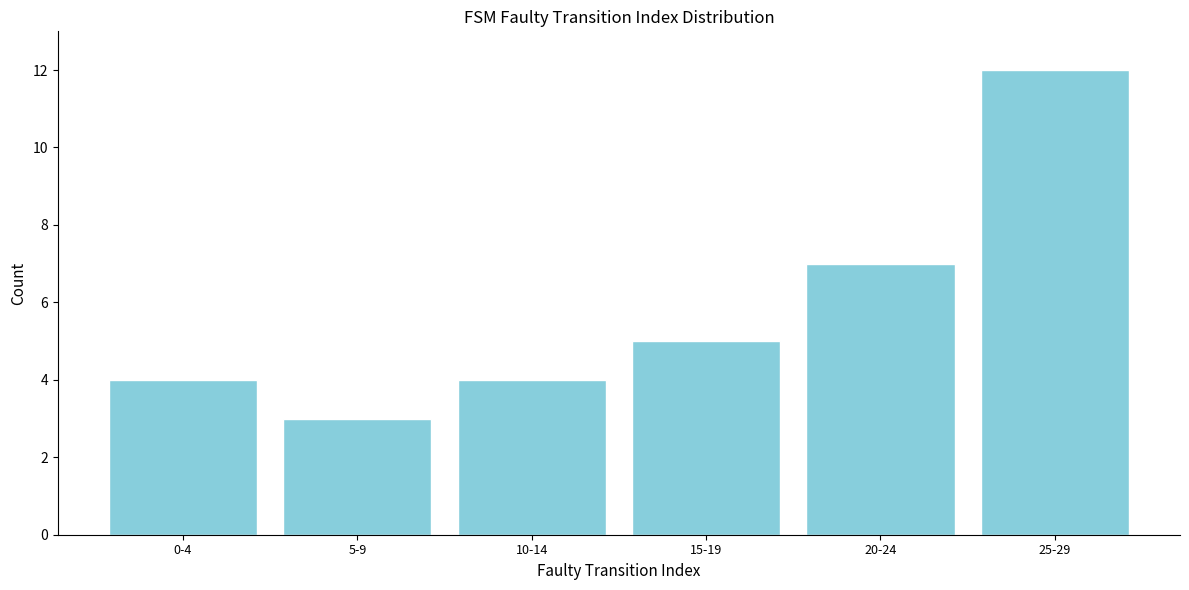

Reading left to right, what are all the values shown in this chart?

4	3	4	5	7	12